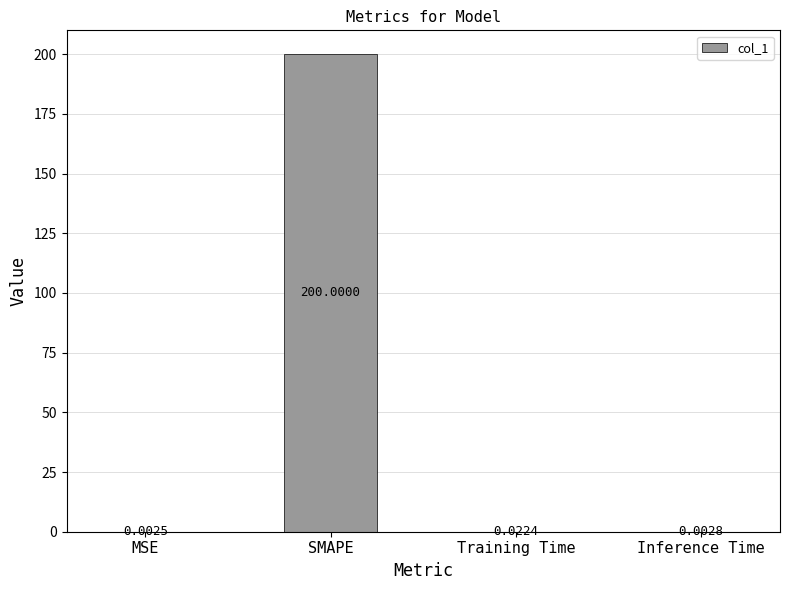

Between SMAPE and Inference Time, which is larger?

SMAPE